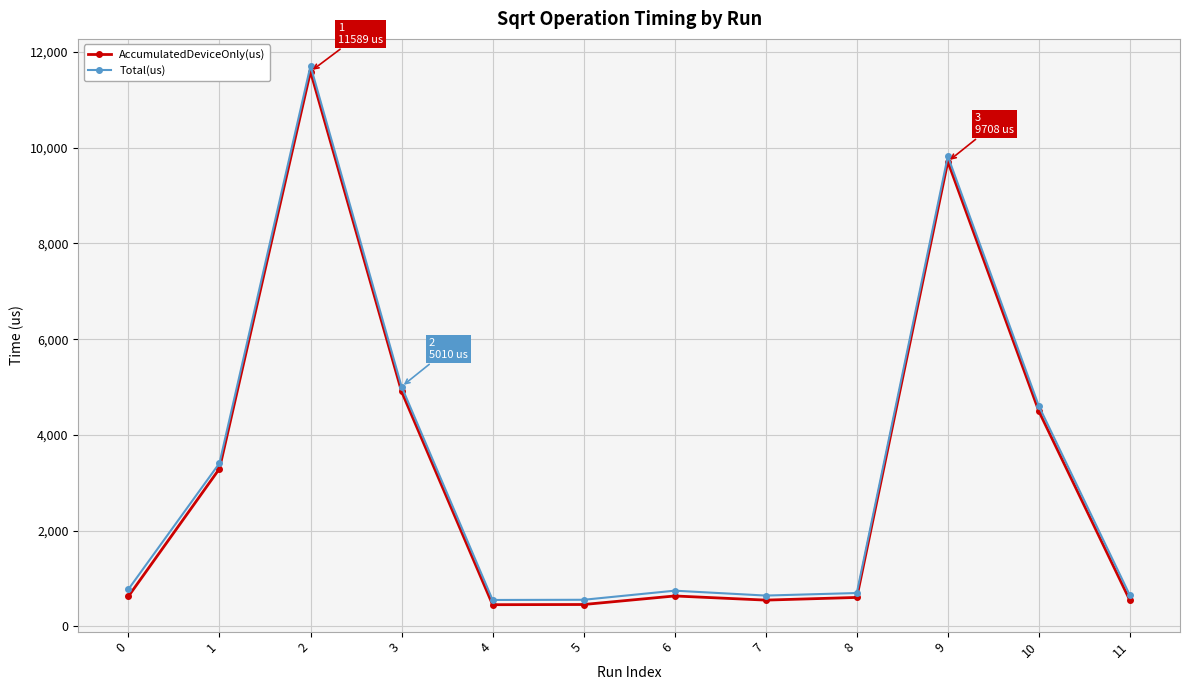

What is the total value across all series at 0?

1405.7